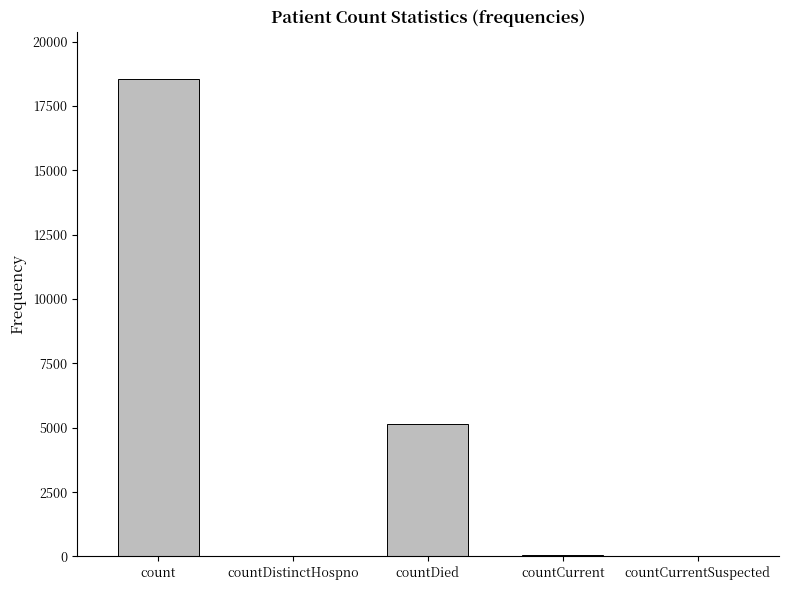

Which has a higher value, countDied or countCurrent?

countDied